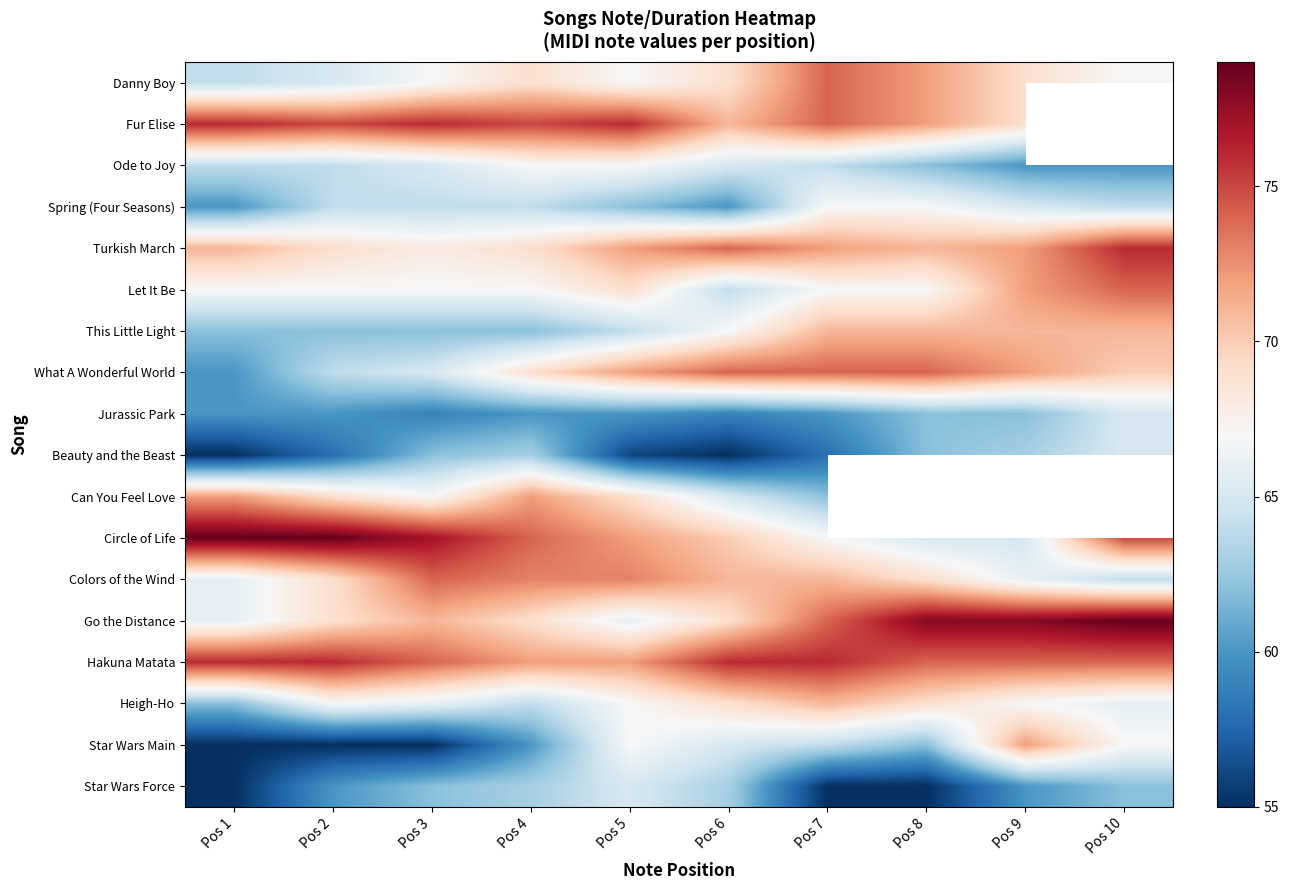

Which label corresponds to the smallest value in the chart?

Pos 1